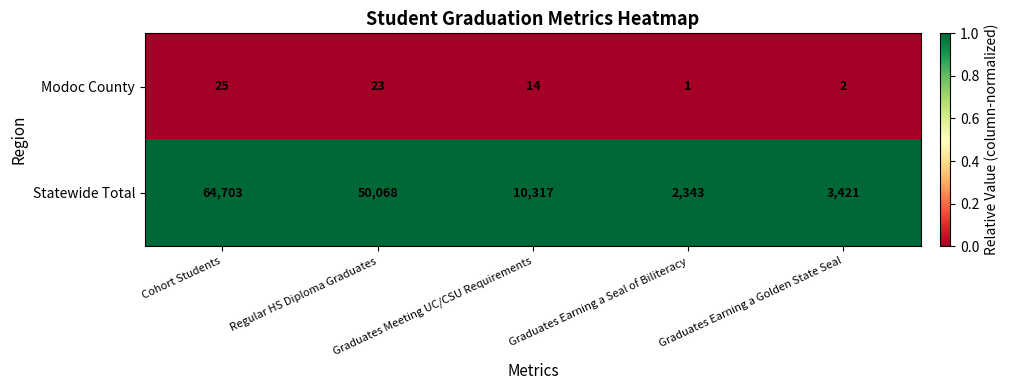

Which series has the largest range (max minus min)?

Statewide Total